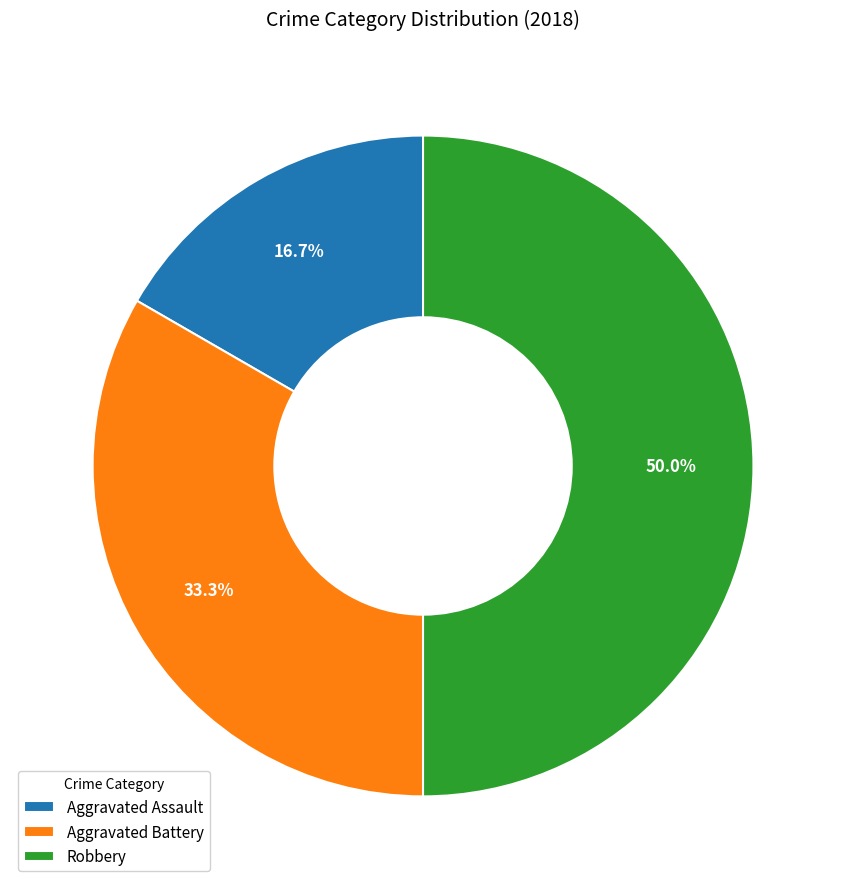

To the nearest percent, what portion does Robbery represent?

50%